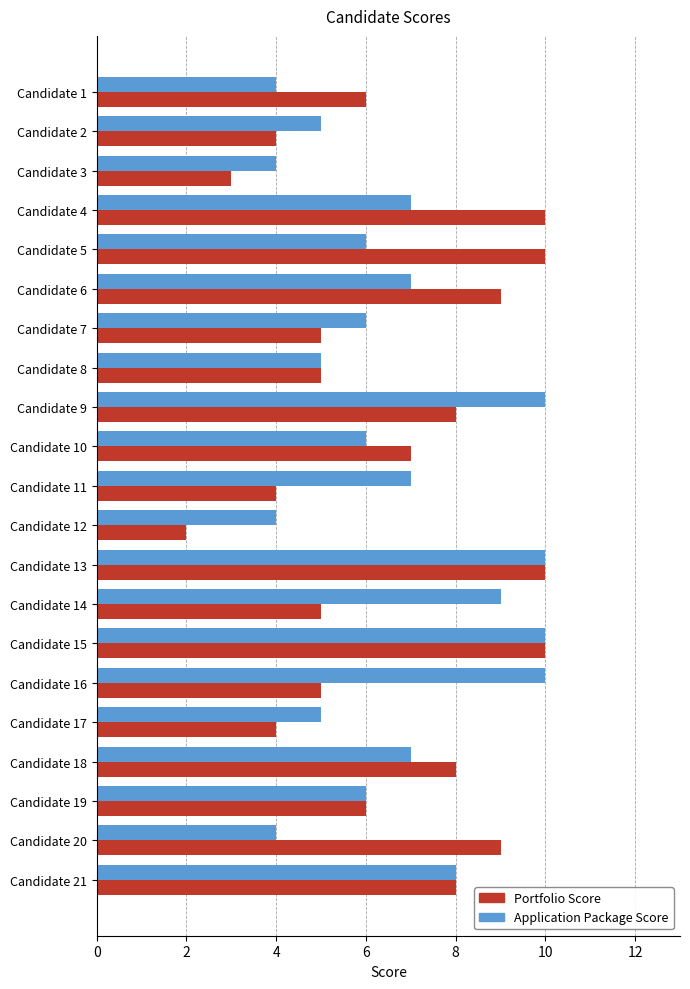

Which series changed the most between Candidate 6 and Candidate 10?

Portfolio Score